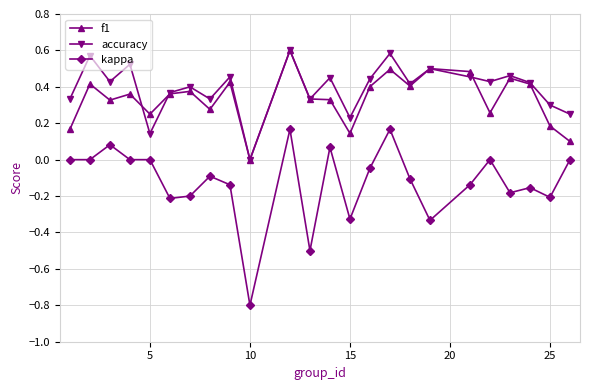

True or false: f1 has more than 0 interior local peaks.

True